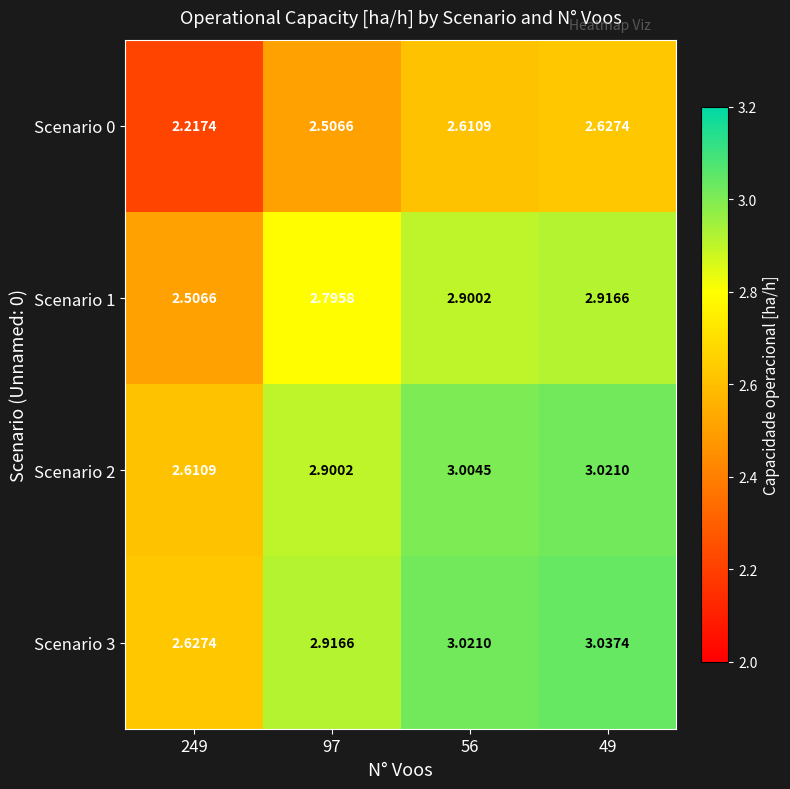

How many values in the Scenario 3 series exceed 3?

2